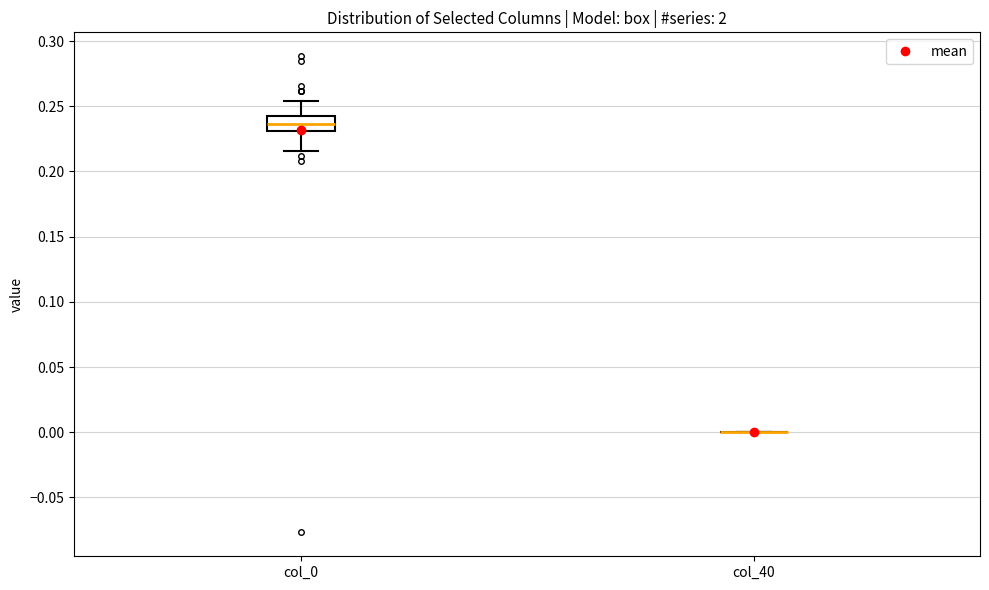

Reading left to right, read every box against the y-axis: the position of its median line, the range the box covers, and the ends of its whiskers. The values are not printed on the chart, so give them approximately, as read against the axis.

col_0: median 0.235, box 0.230 to 0.240, whiskers 0.215 to 0.255
col_40: box collapsed to a line at 0.000, whiskers 0.000 to 0.000